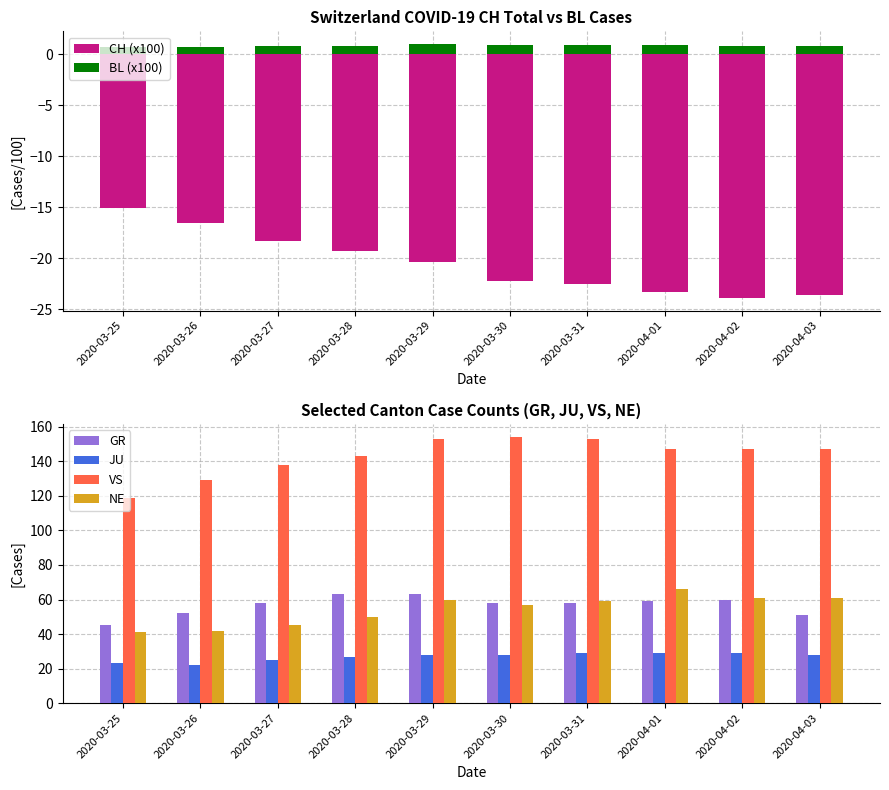

At which label does VS reach its peak?

2020-03-30